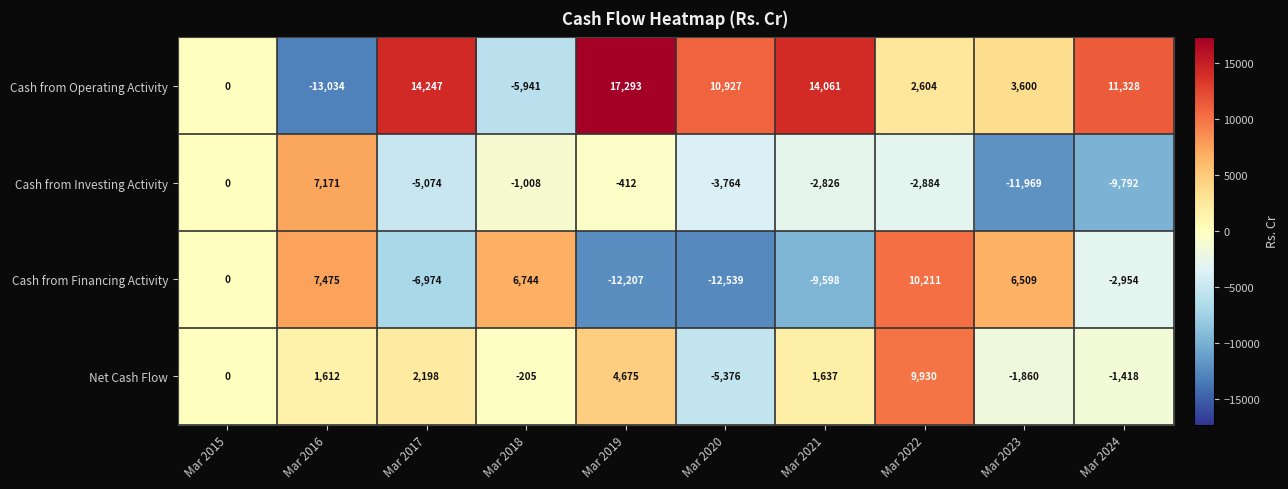

How many categories are shown in the chart?

10